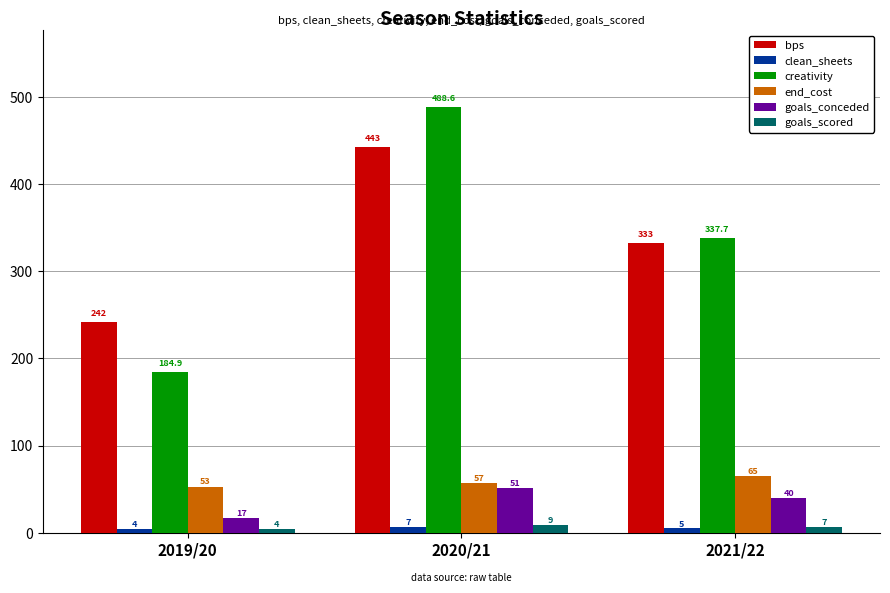

What is the sum of the goals_scored values at 2019/20 and 2021/22?

11.0